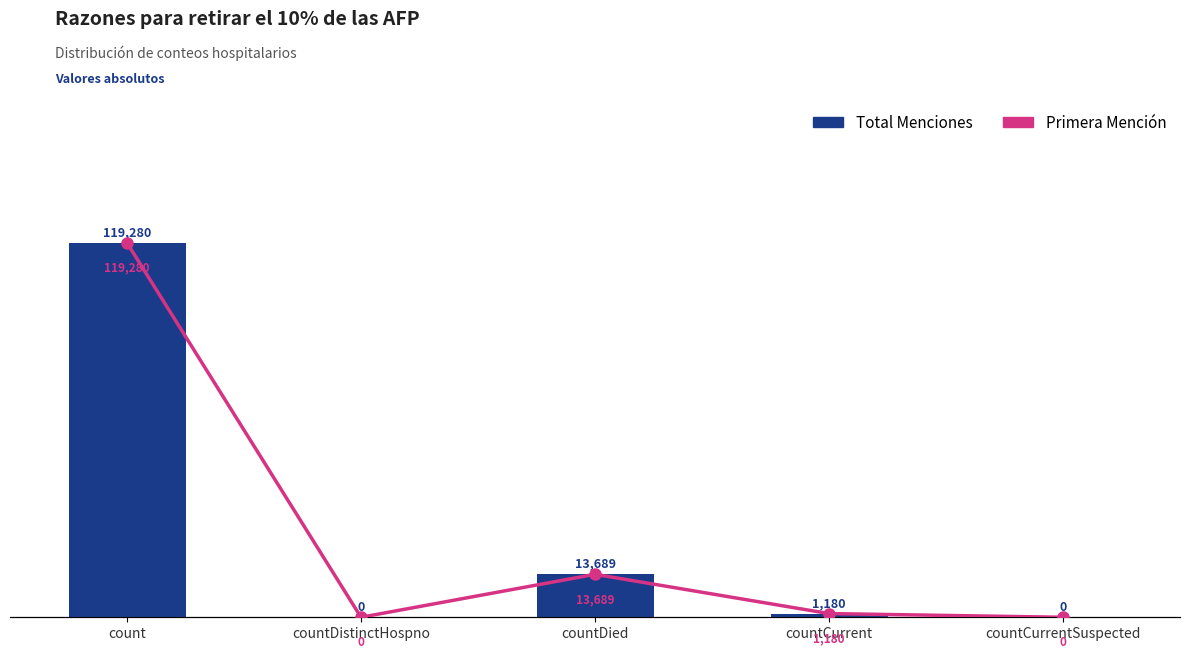

What is the difference between the Total Menciones values at countCurrent and countCurrentSuspected?

1180